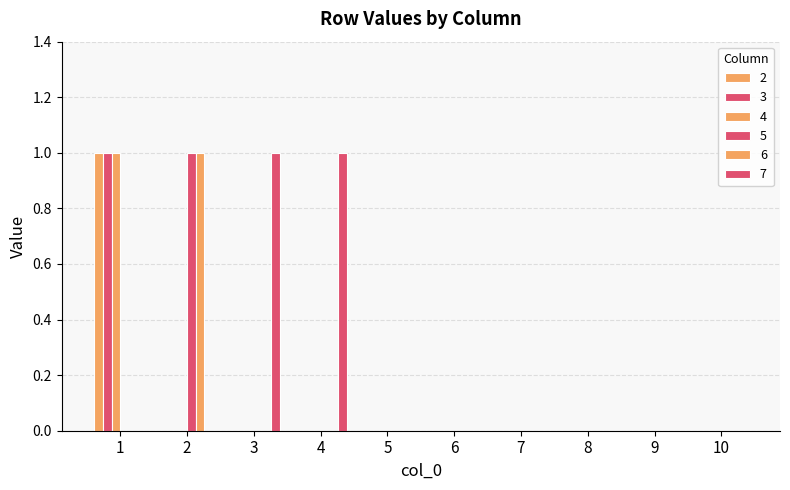

Are the bars grouped side by side (vs. stacked)?

Yes